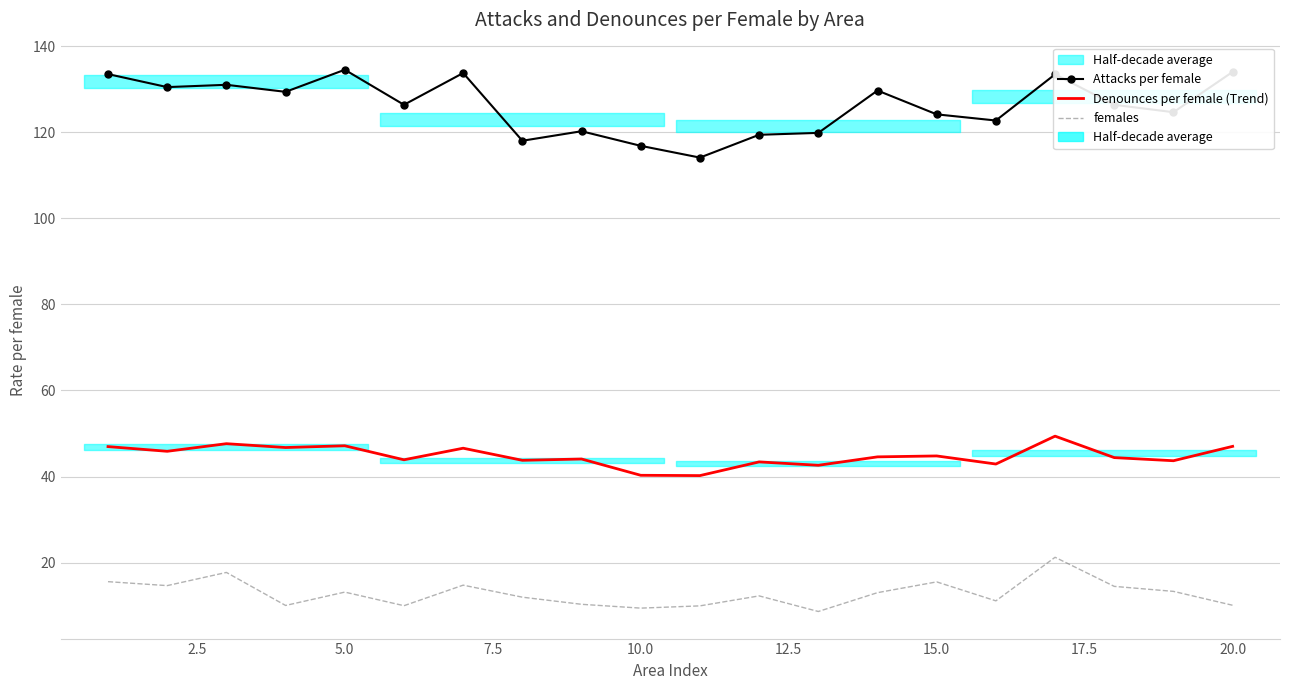

What is the sum of all Attacks per female values?

2522.5